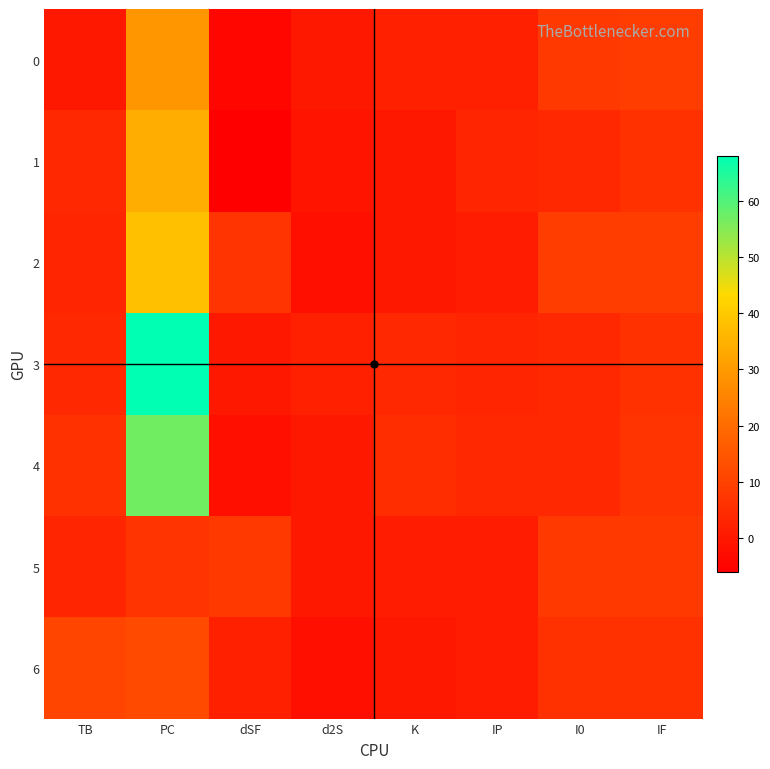

Between d2S and IP, which series saw the biggest shift?

1